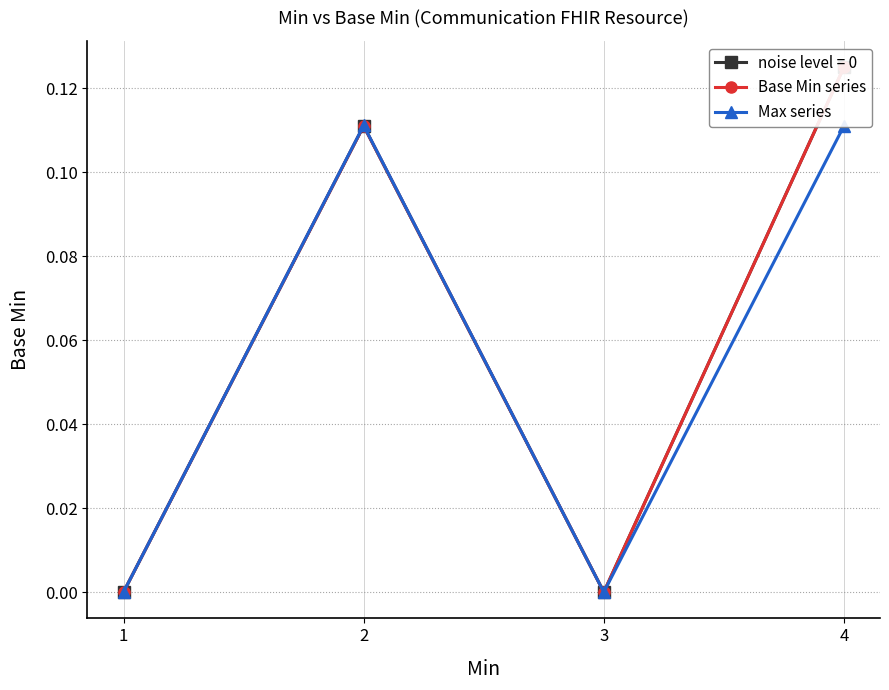

How many lines are shown in the chart?

2